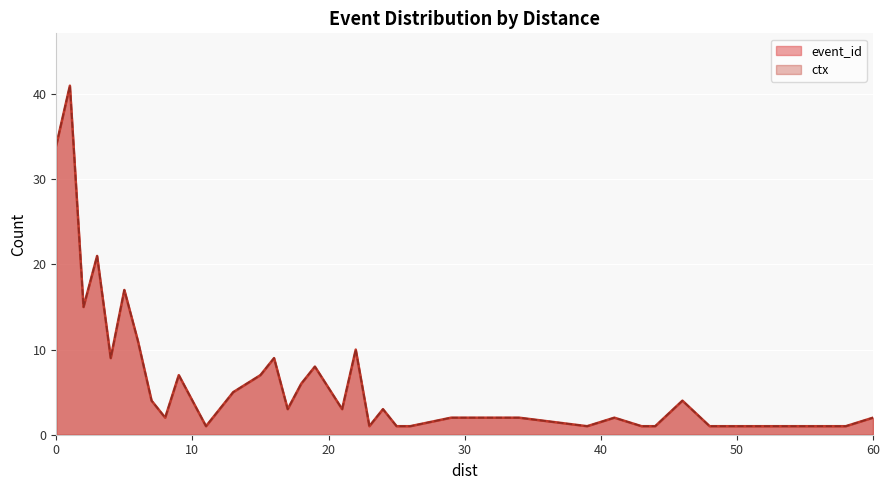

The value of event_id at 58 is 2. True or false?

False